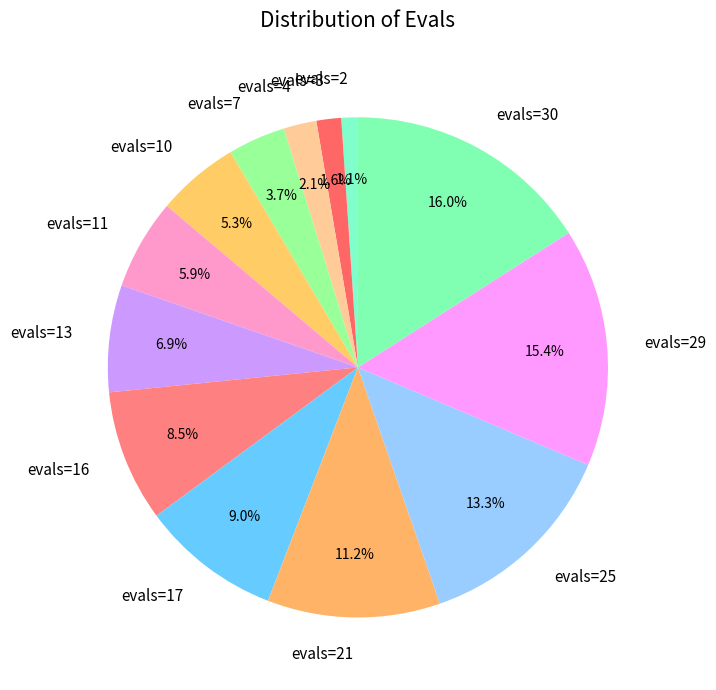

Which category has the biggest portion of the pie?

evals=30